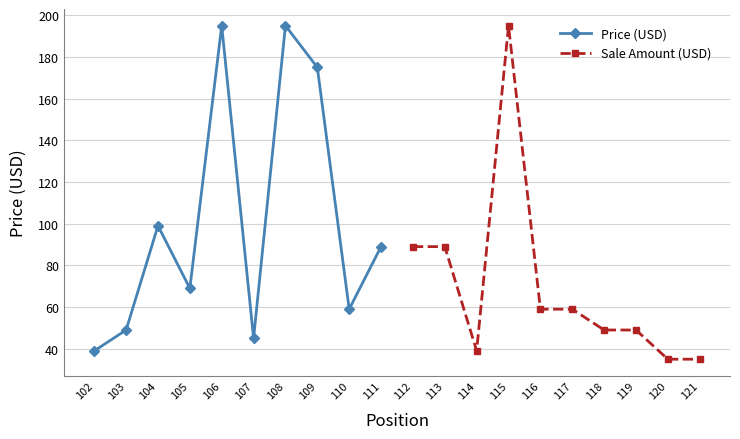

At which category does Price (USD) reach its first local valley?

105